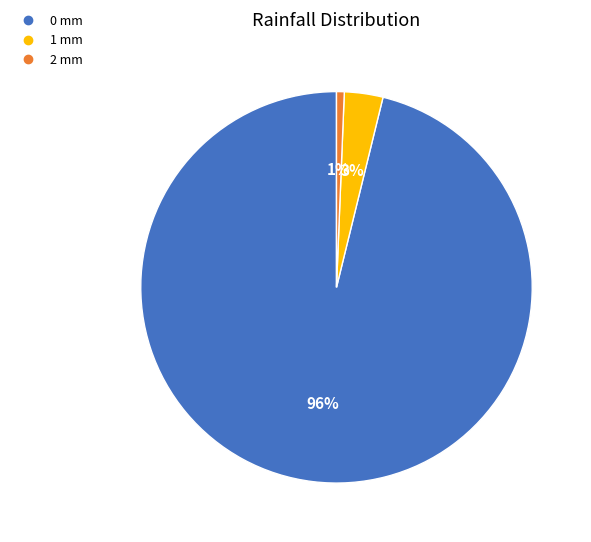

To the nearest percent, what is the average slice percentage?

33%